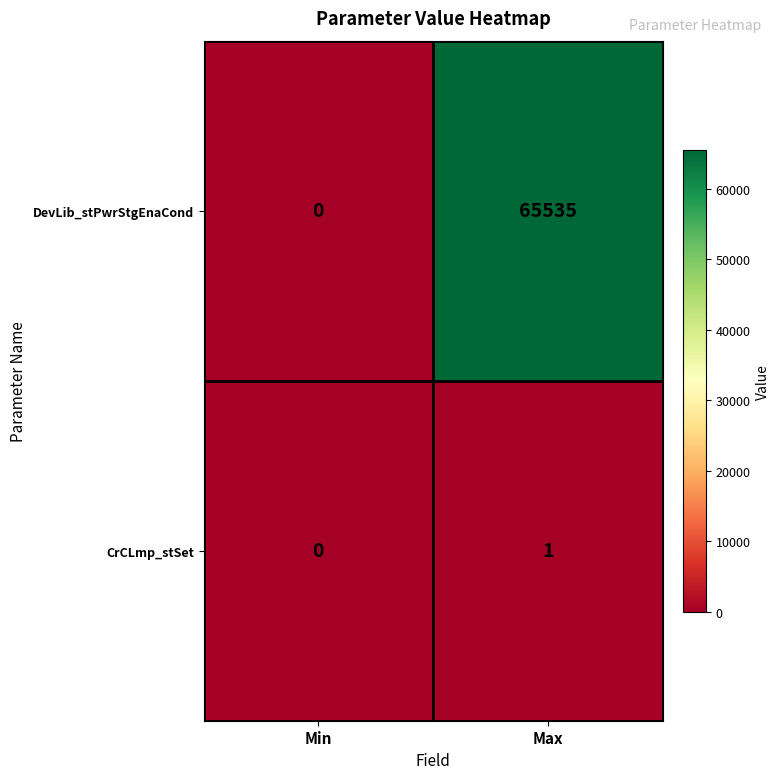

What is the difference between the maximum and minimum values in the DevLib_stPwrStgEnaCond series?

65535